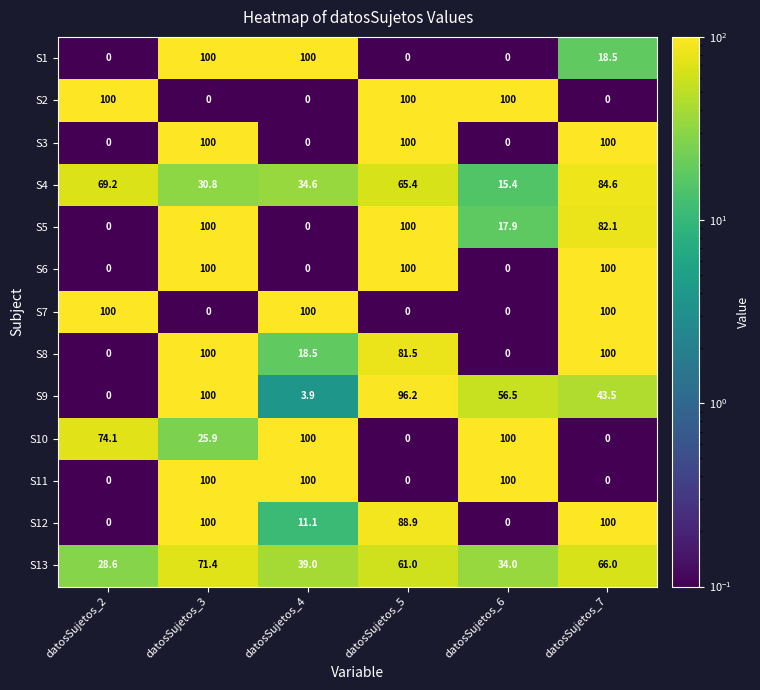

Is it true that S5 equals -37.4 at datosSujetos_4?

False